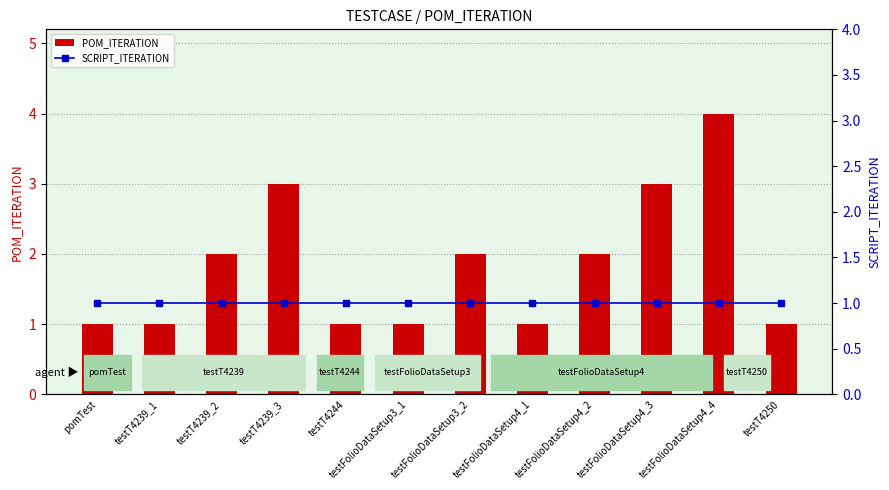

The value of SCRIPT_ITERATION at testFolioDataSetup4_1 is 1. True or false?

True